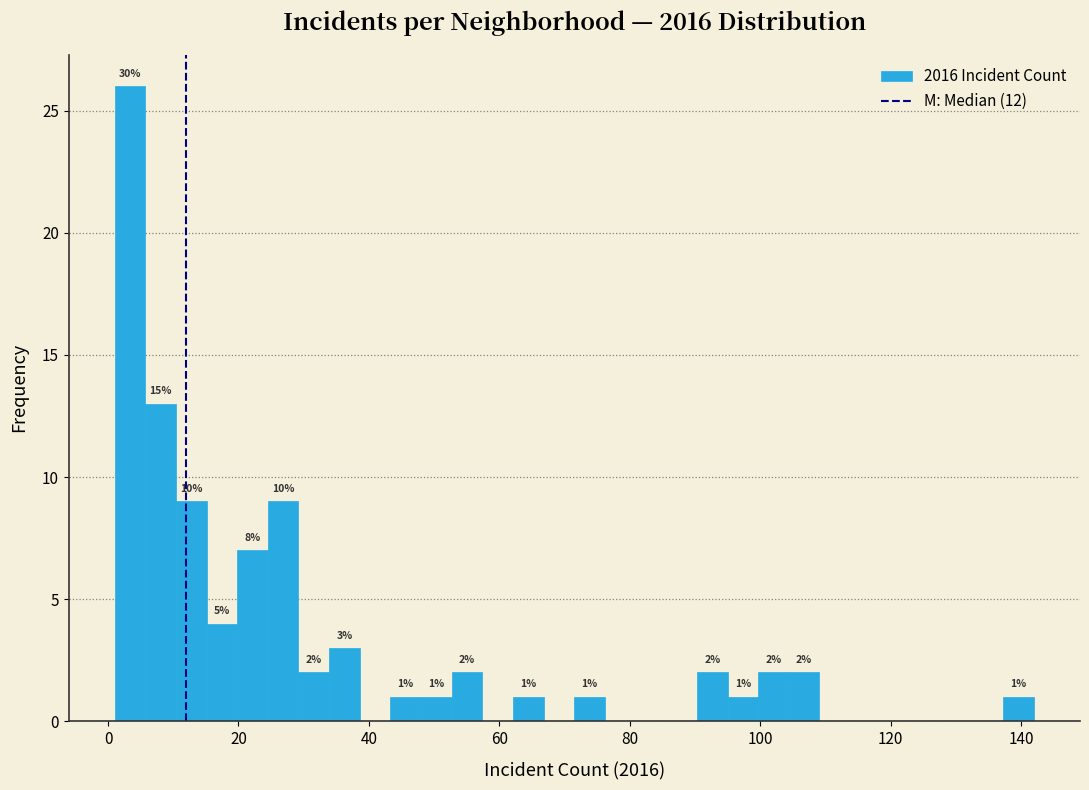

Read against the x-axis, roughly where is the centre of the tallest bar?

4